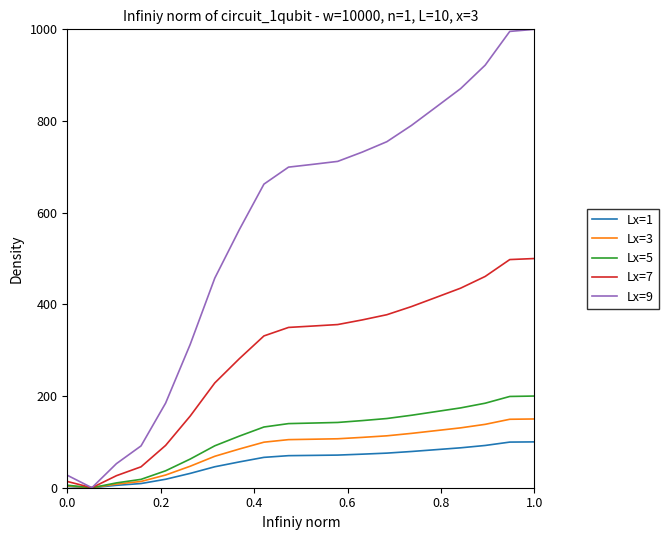

Does the chart display data point markers on the line(s)?

No